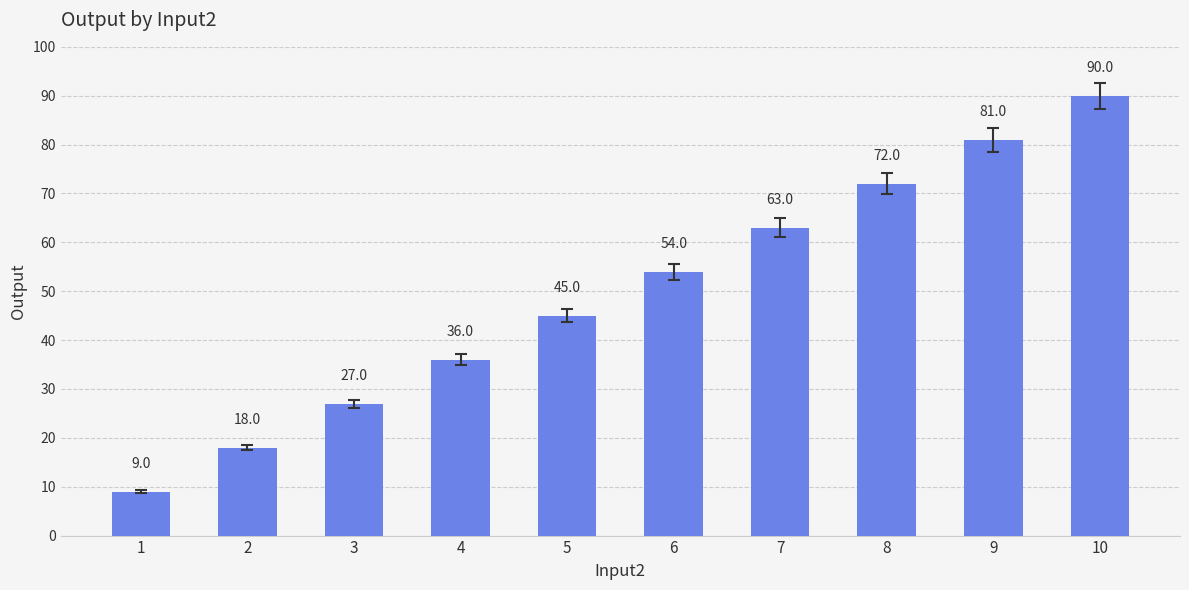

Approximately how many times larger is the value at 7 compared to 10?

0.7